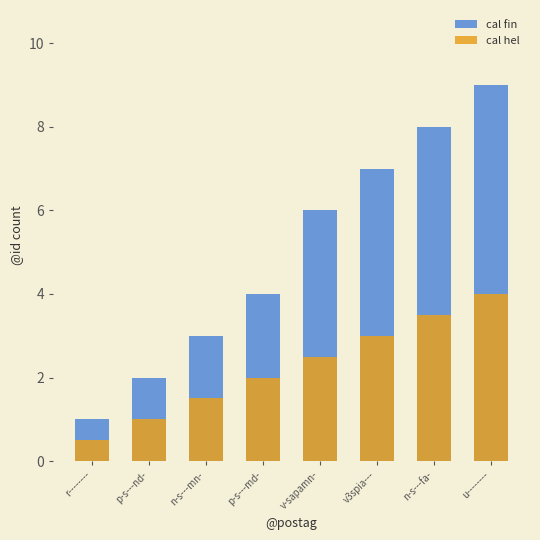

Rank the categories by cal fin value from lowest to highest.

r--------, p-s---nd-, n-s---mn-, p-s---md-, v-sapamn-, v3spia---, n-s---fa-, u--------